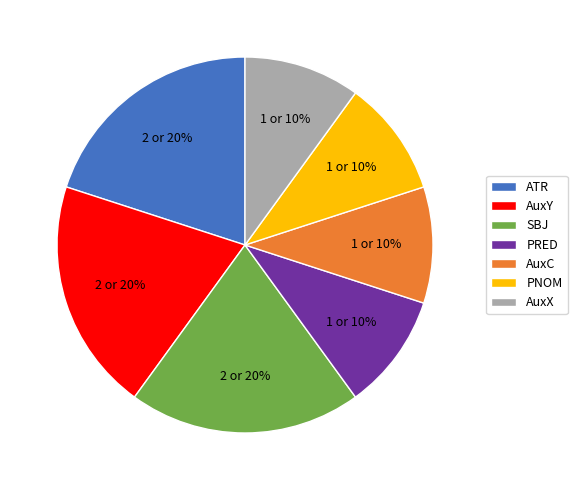

The AuxY slice represents 20% of the pie. True or false?

True